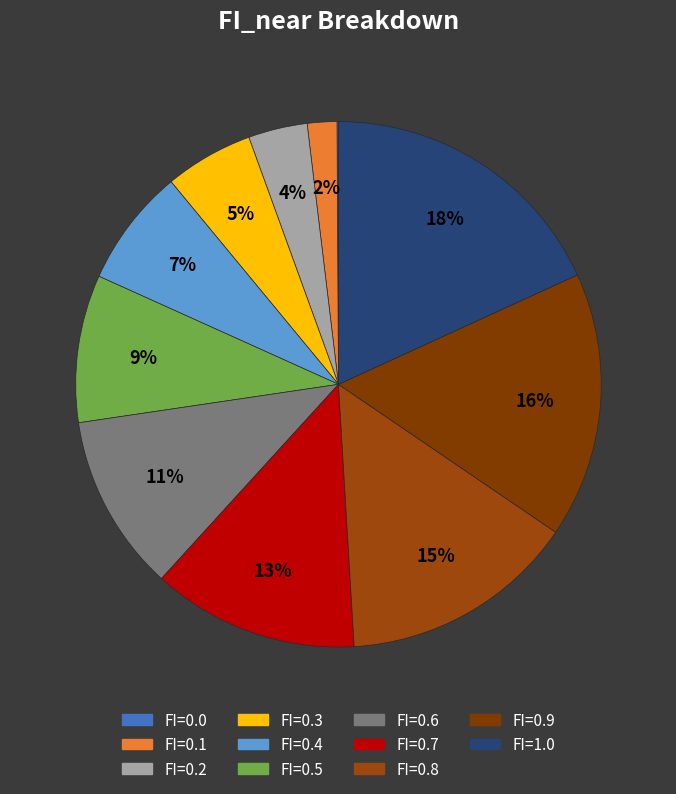

Is it true that FI=0.3 is 17% of the pie?

False